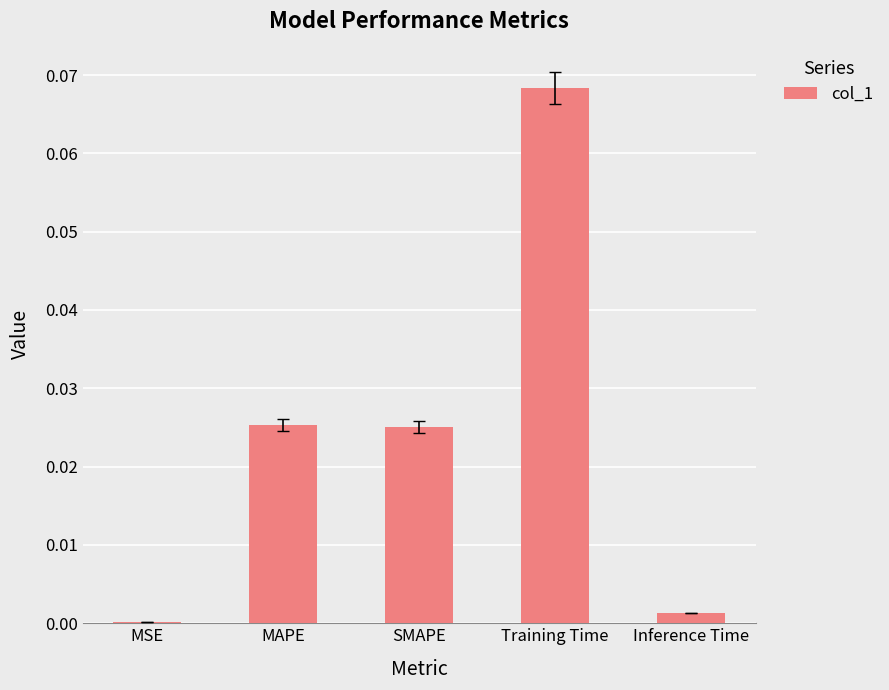

Is it true that the value at MAPE is 0.0?

True